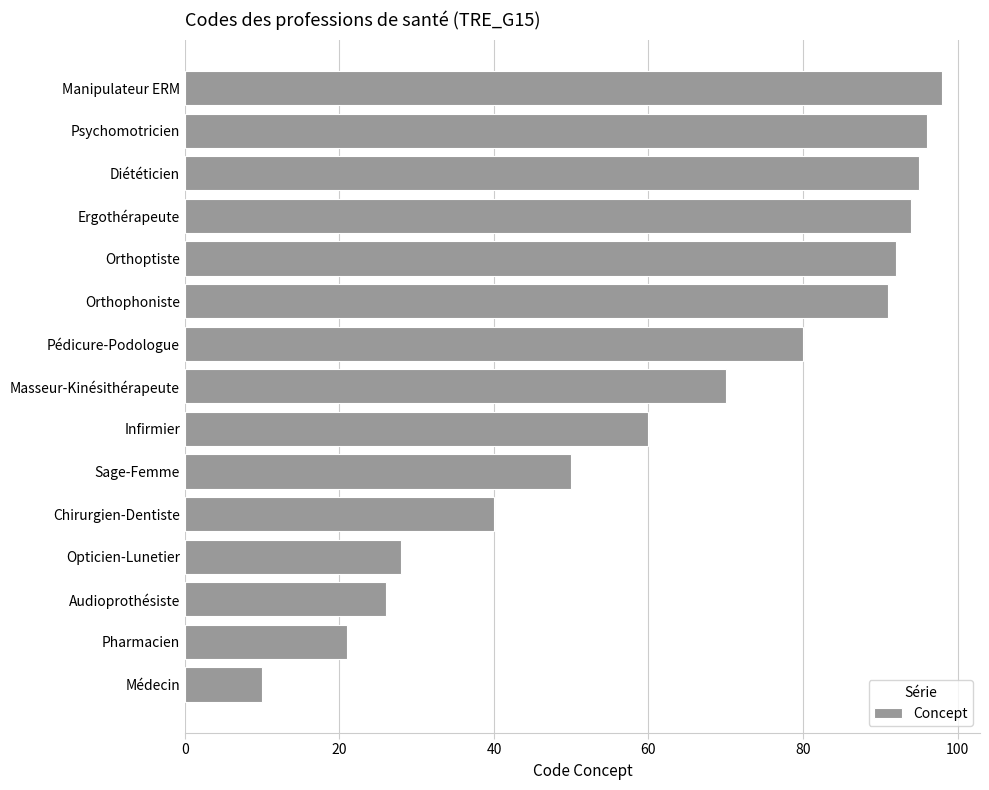

Count the number of data series in this chart.

1